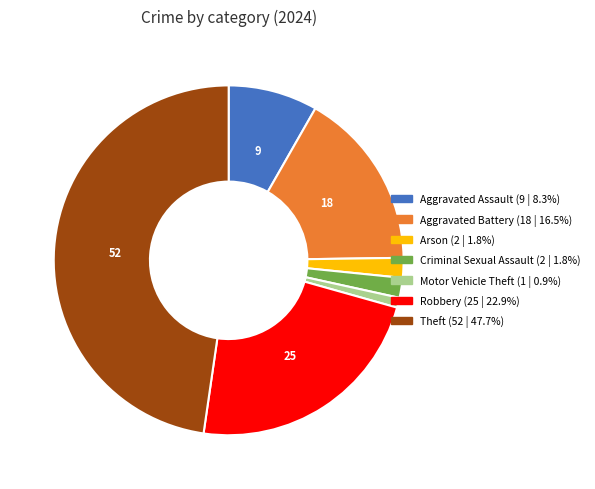

Is there any slice that represents more than half of the pie?

No